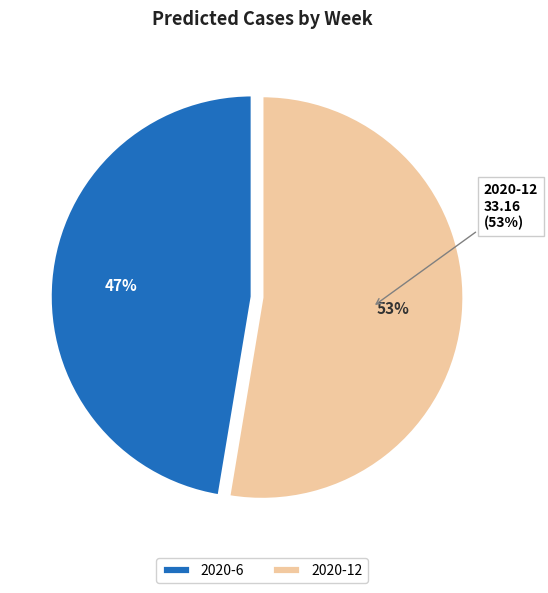

How many segments does this pie chart have?

2